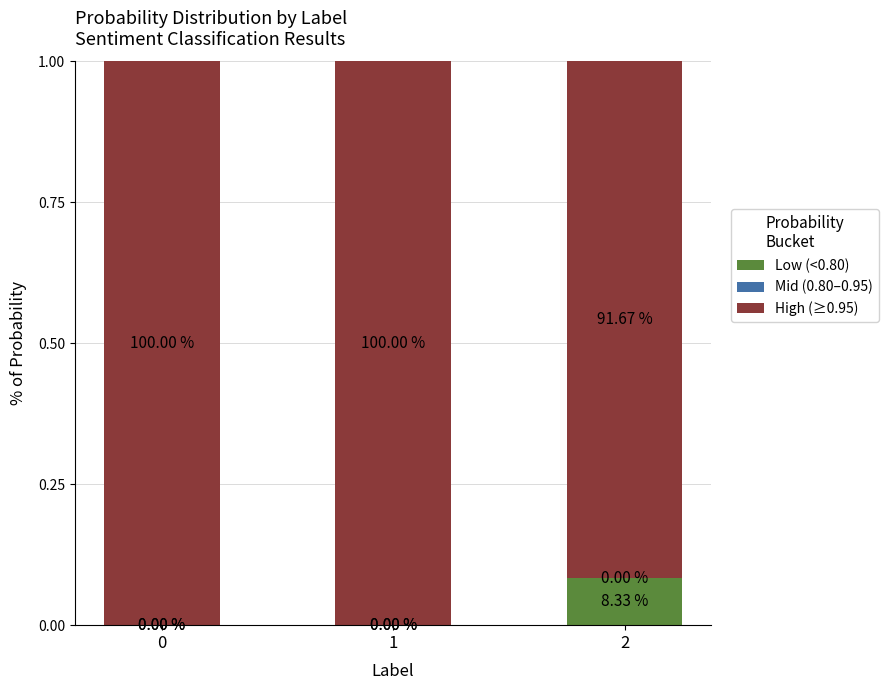

How many data points in Low (<0.80) are above 0?

1